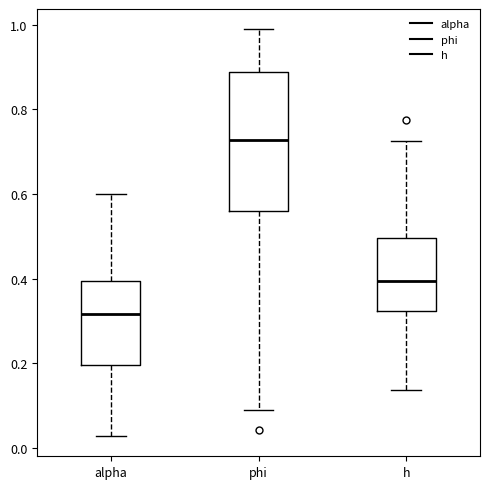

Where is the upper edge of the box for phi on the y-axis? The values are not printed on the chart, so give them approximately, as read against the axis.

0.88